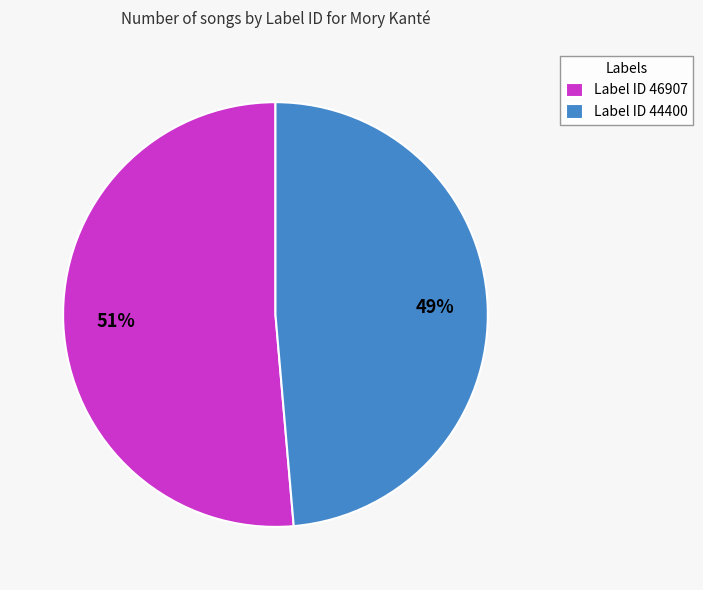

Between Label ID 44400 and Label ID 46907, which is larger?

Label ID 46907